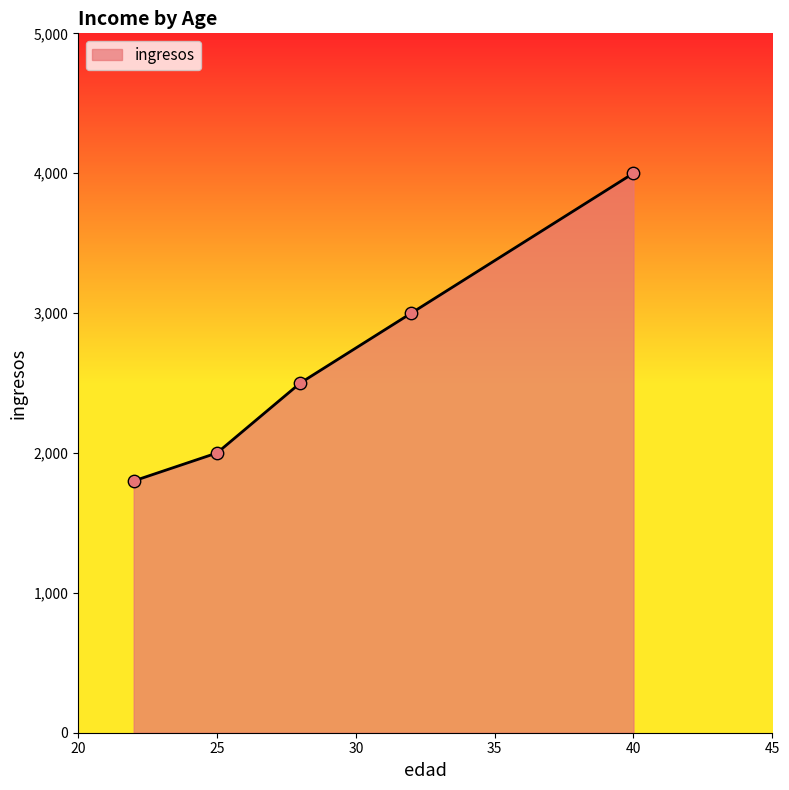

What is the minimum value shown in the chart?

1800